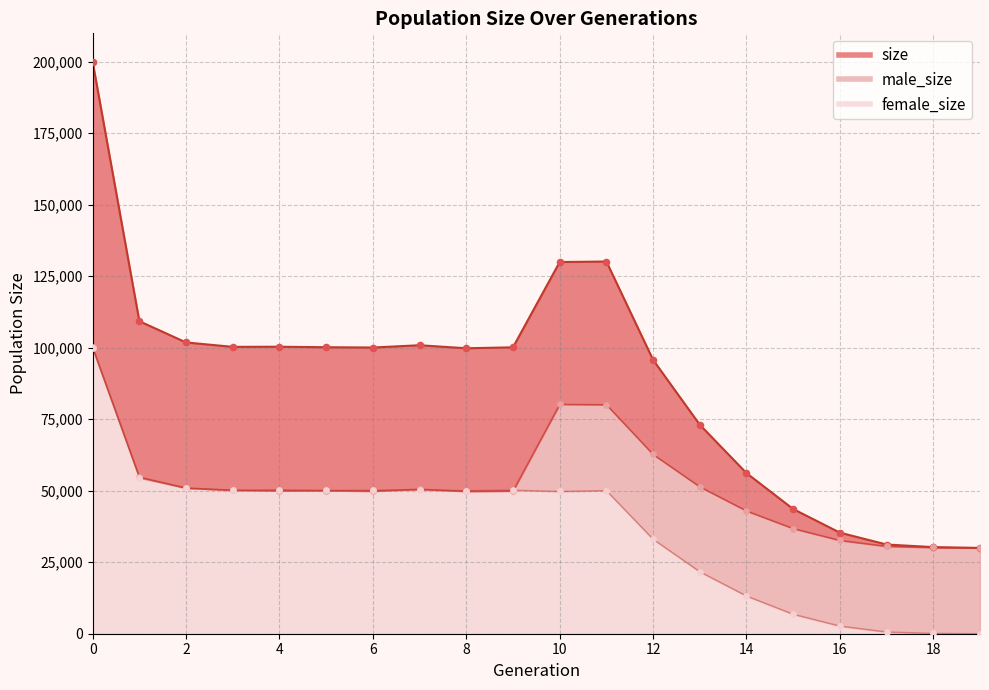

Which series reaches the minimum Y coordinate?

female_size